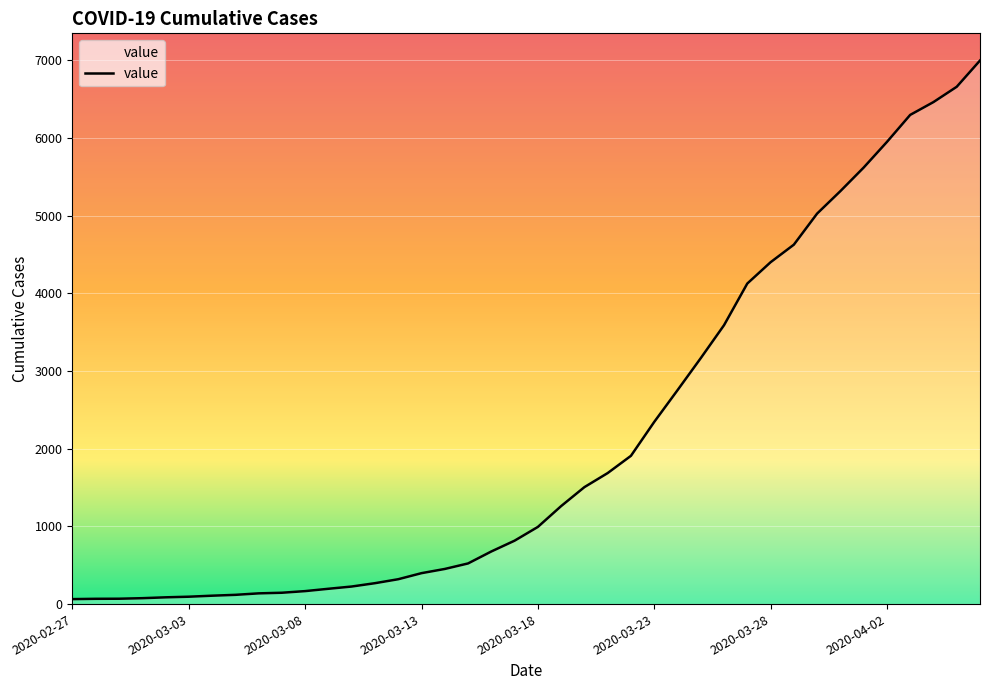

What is the greatest value displayed?

6995